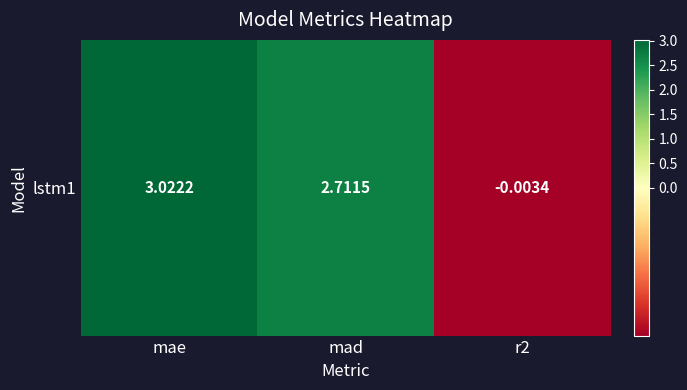

Rank the categories by value from lowest to highest.

r2, mad, mae